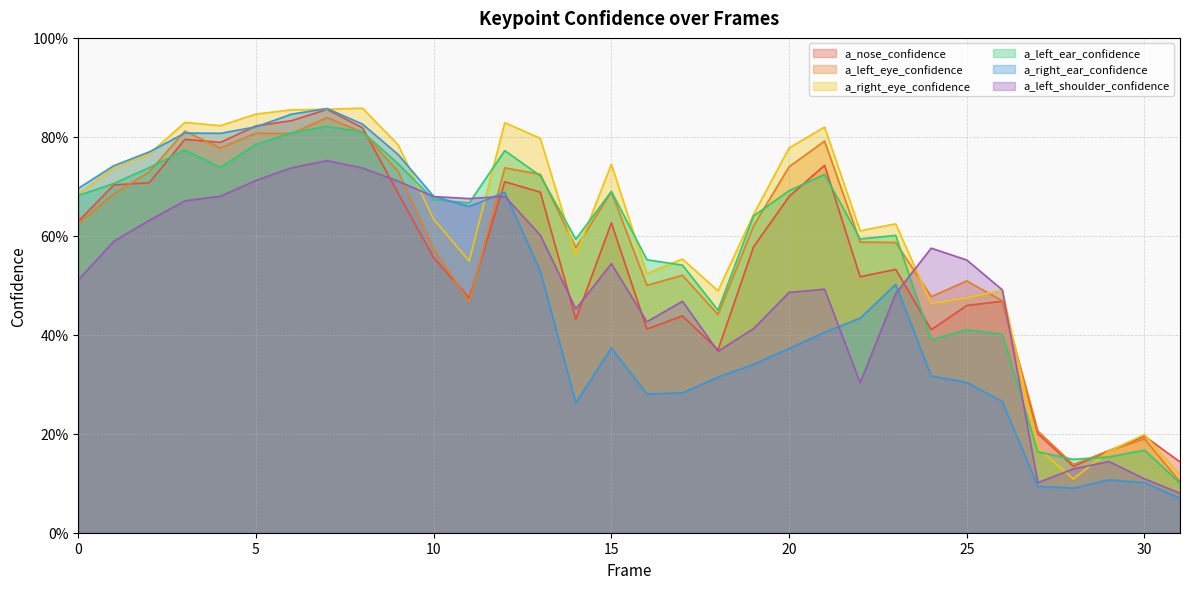

In a_left_eye_confidence, how many points are higher than both neighbors (excluding endpoints)?

9